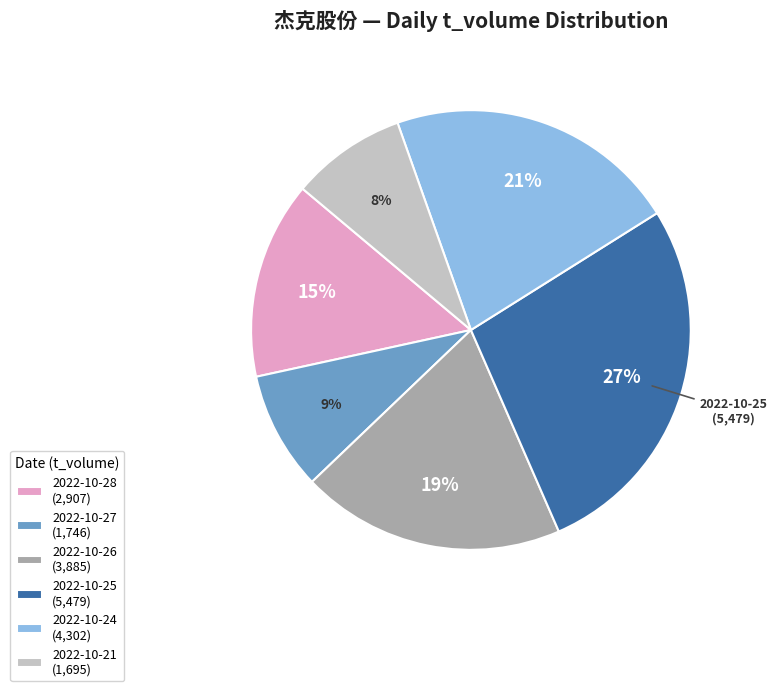

Do 2022-10-28 and 2022-10-26 together represent more than half of the pie?

No